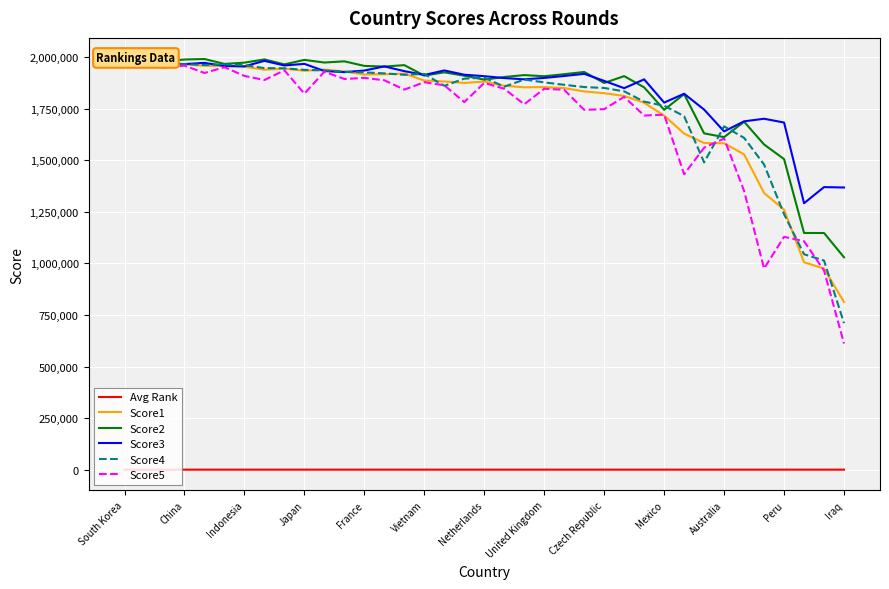

True or false: Score1 and Score4 intersect in this chart.

True